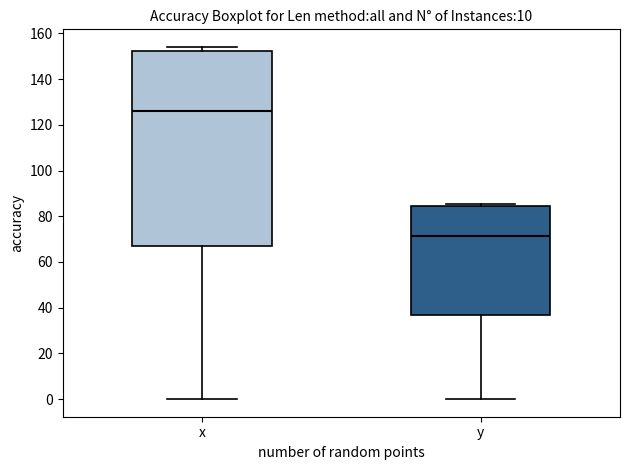

Reading left to right, transcribe this box plot: for each box, give where its median line is, the range the box spans, and where its two whiskers end, as read against the y-axis. The values are not printed on the chart, so give them approximately, as read against the axis.

x: median 126, box 66 to 152, whiskers 0 to 154
y: median 72, box 36 to 84, whiskers 0 to 86